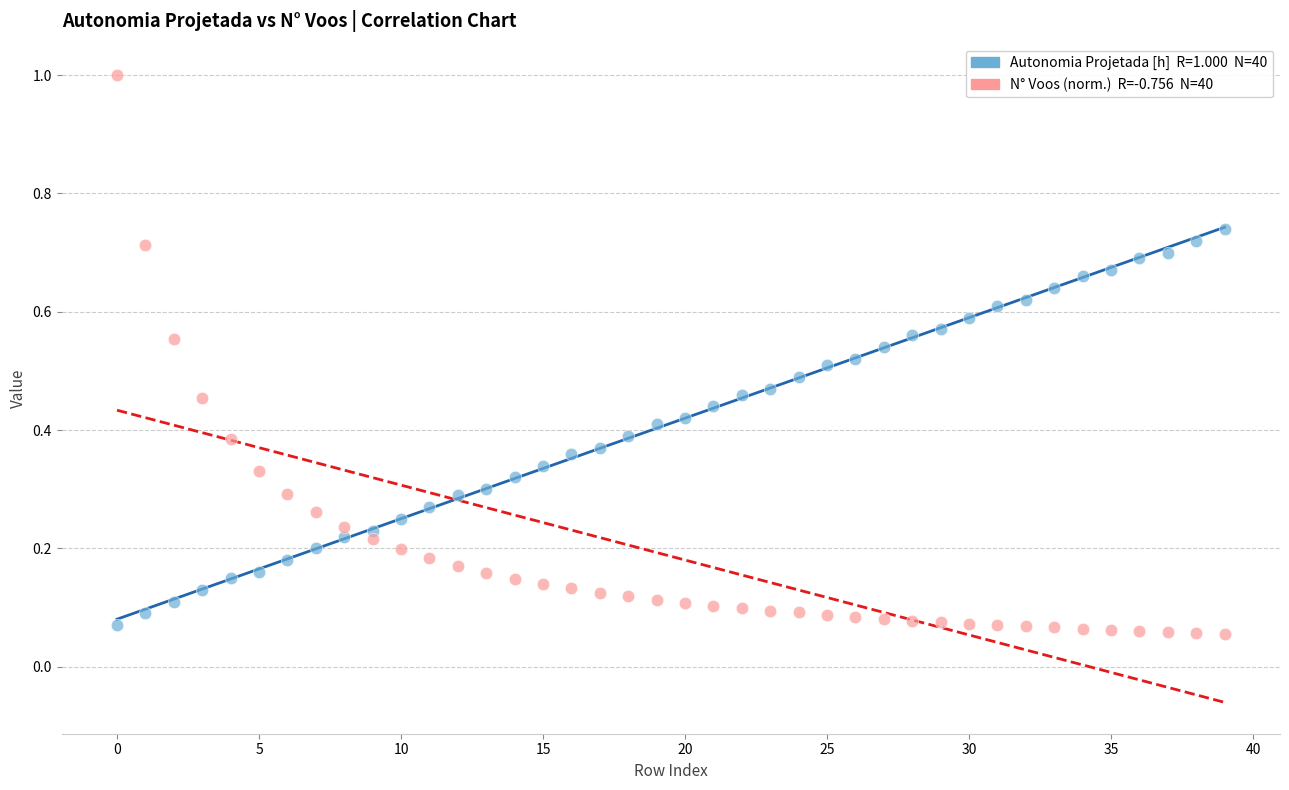

Across all data points, what is the range of Y values (max minus min)?

0.9